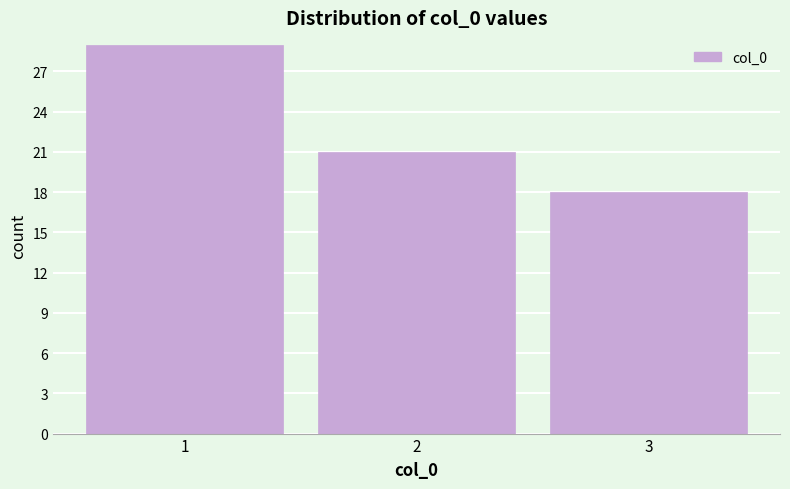

Reading left to right, what are all the values shown in this chart?

1=29	2=21	3=18